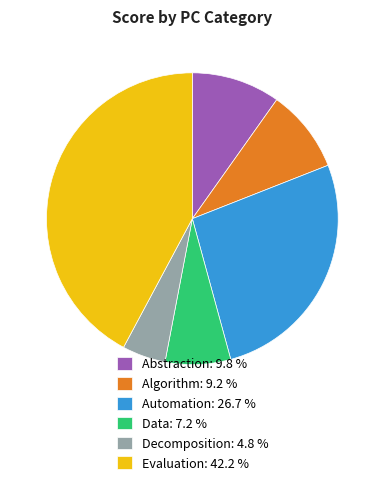

Do Abstraction: 9.8 % and Data: 7.2 % together represent more than half of the pie?

No